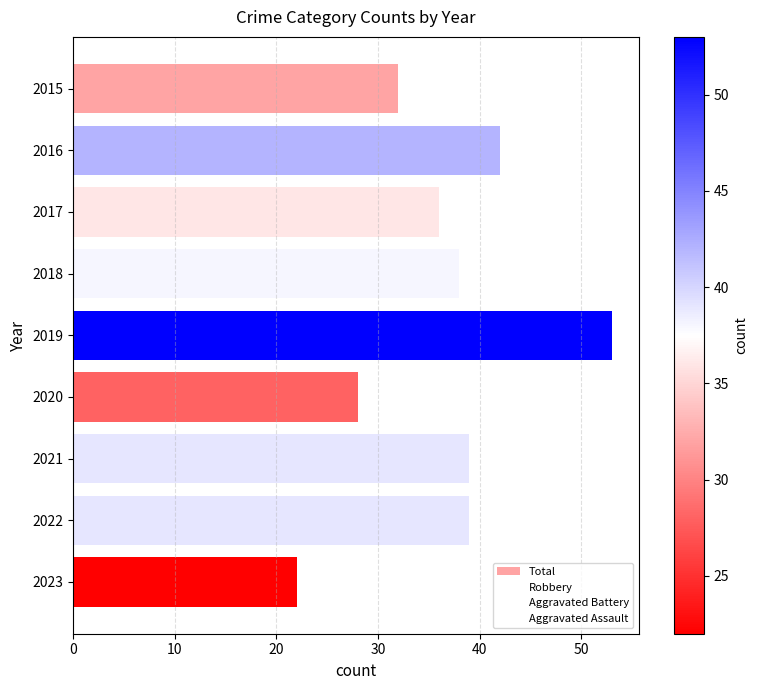

What is the value of the 8th bar from the top?

39